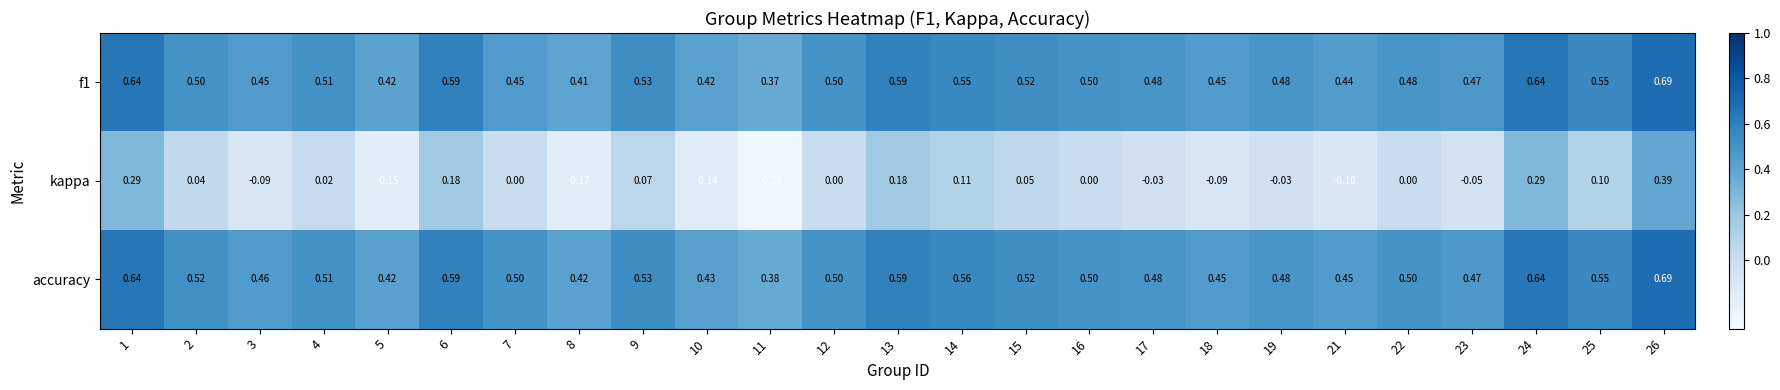

How many series are shown in this chart?

3